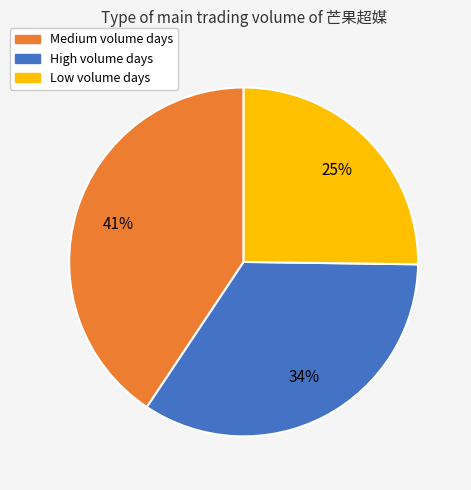

To the nearest percent, what is the average slice percentage?

33%